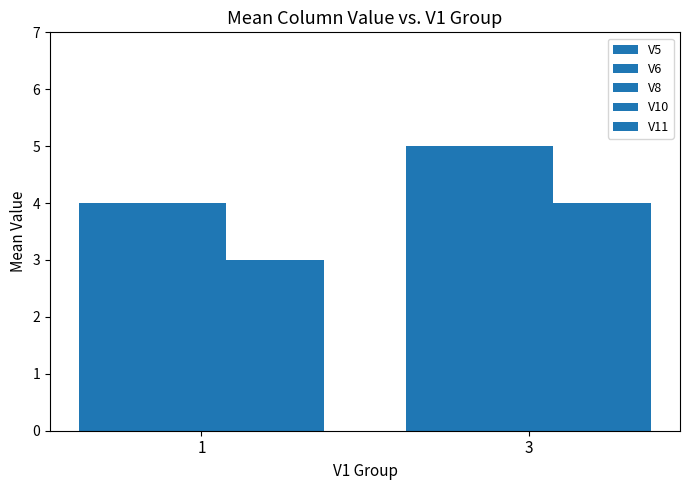

Is the value of V11 at 3 greater than the value of V6 at 1?

No